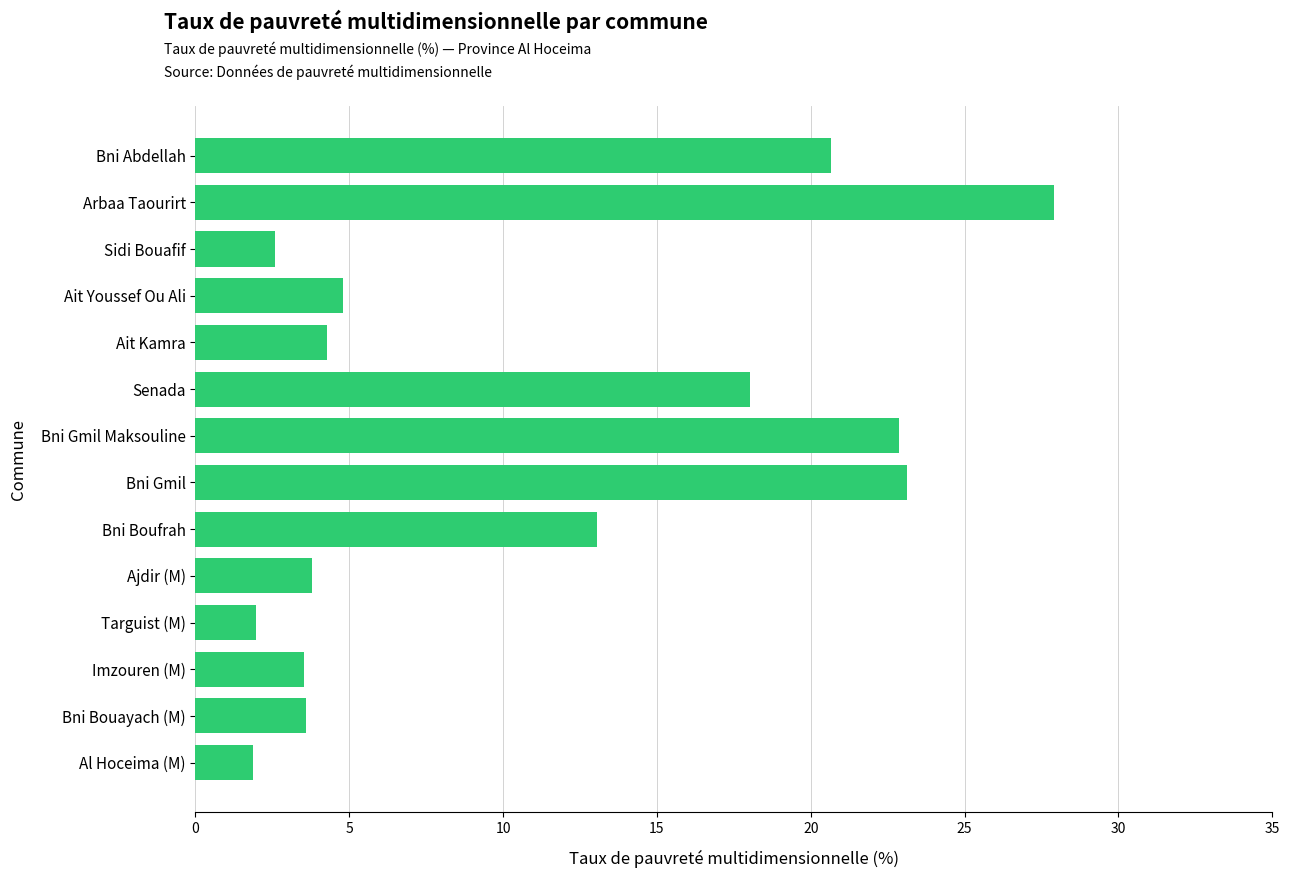

Is it true that the value at Ajdir (M) is 3.8?

True